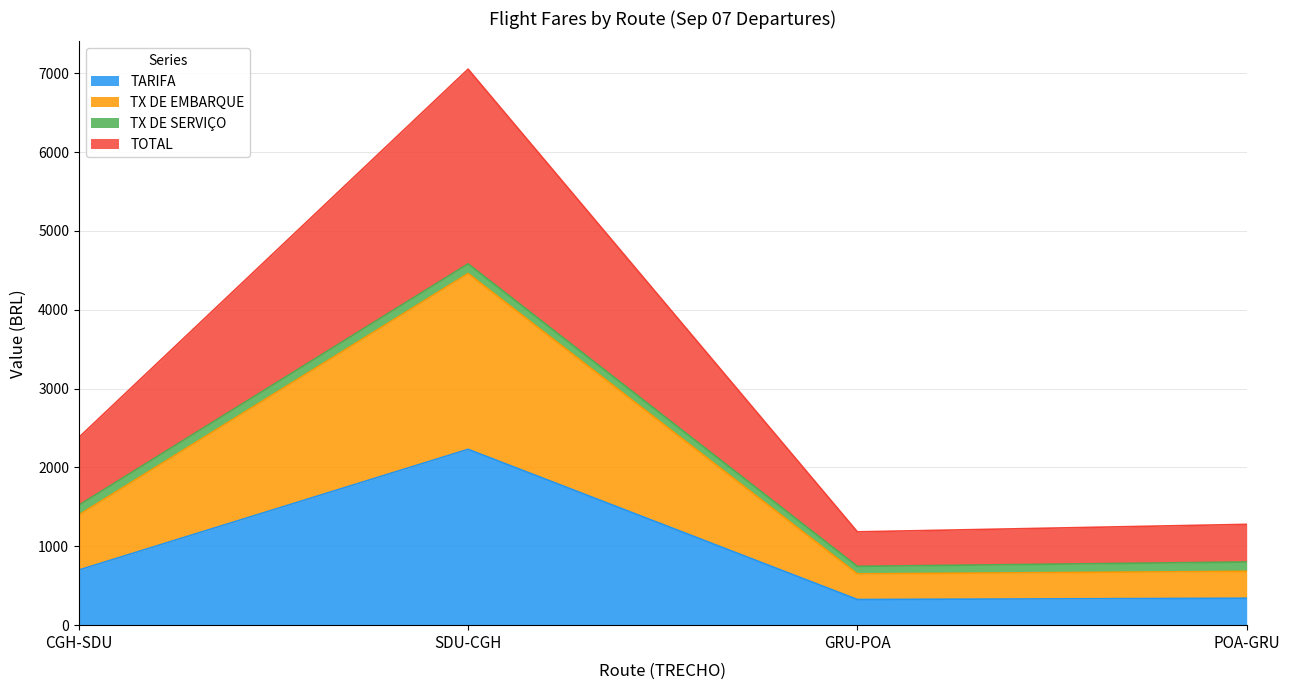

True or false: TARIFA has a value of 2229.7 at SDU-CGH.

True